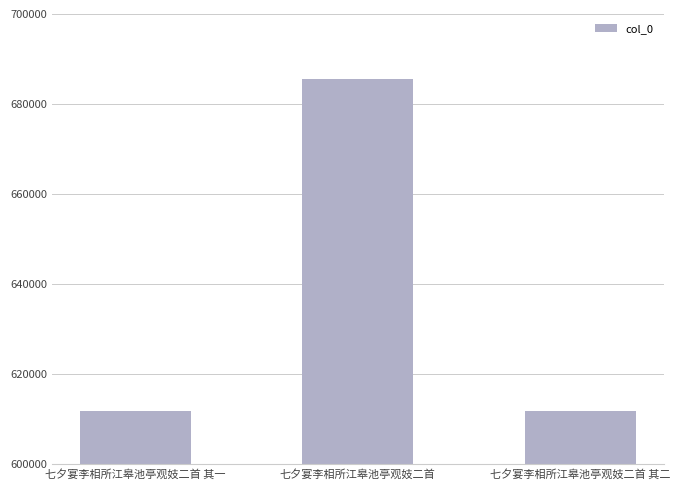

Between 七夕宴李相所江皋池亭观妓二首 and 七夕宴李相所江皋池亭观妓二首 其二, which is larger?

七夕宴李相所江皋池亭观妓二首